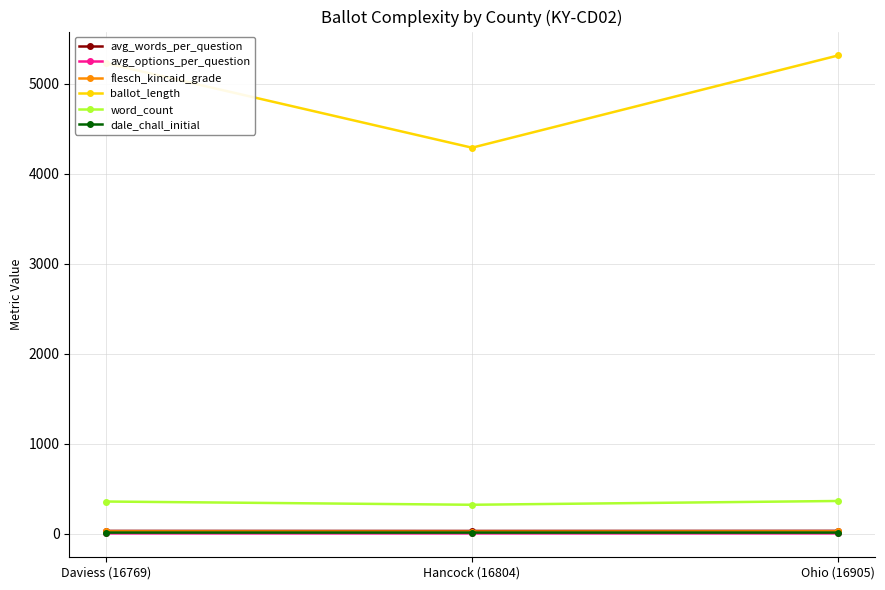

Between Daviess (16769) and Hancock (16804), which series saw the biggest shift?

ballot_length